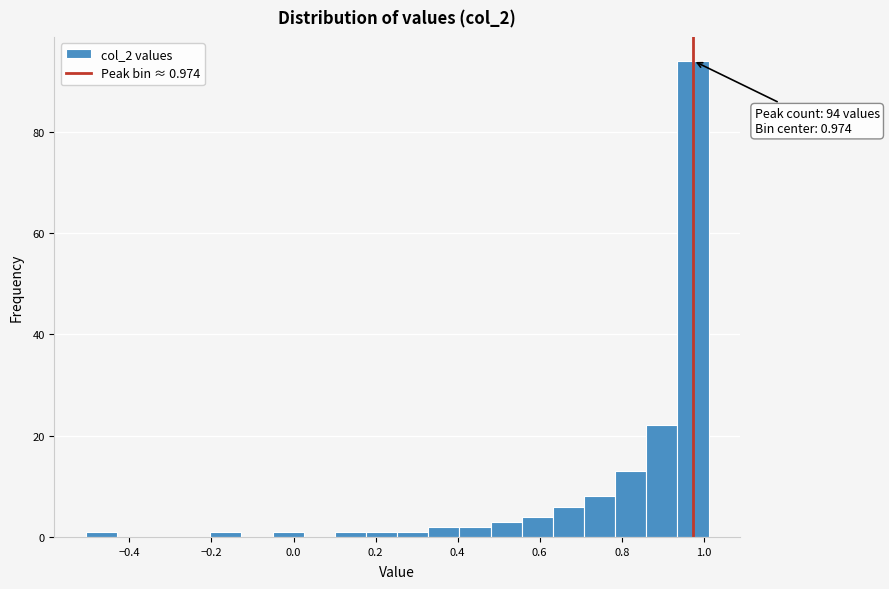

Read against the x-axis, roughly where is the centre of the tallest bar?

0.98